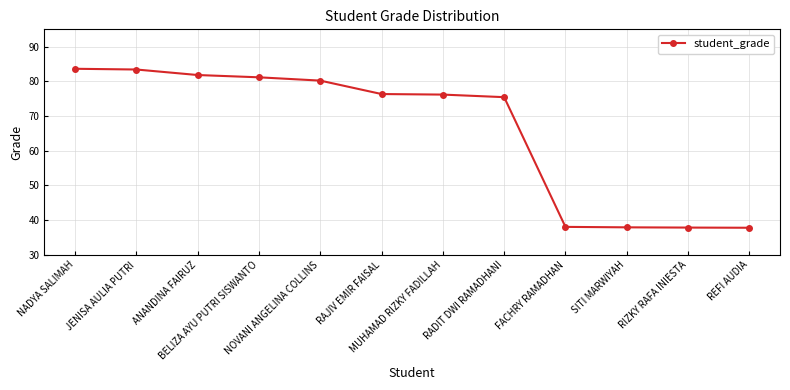

Between NOVANI ANGELINA COLLINS and RAJIV EMIR FAISAL, which is larger?

NOVANI ANGELINA COLLINS